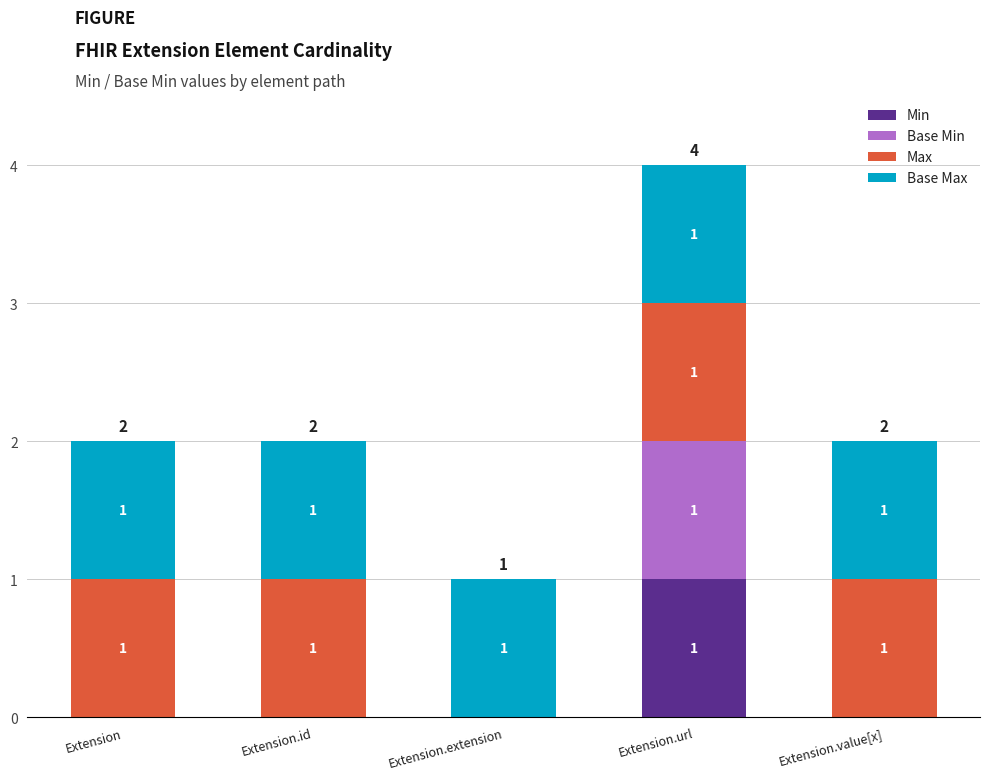

Are the bars grouped side by side (vs. stacked)?

No